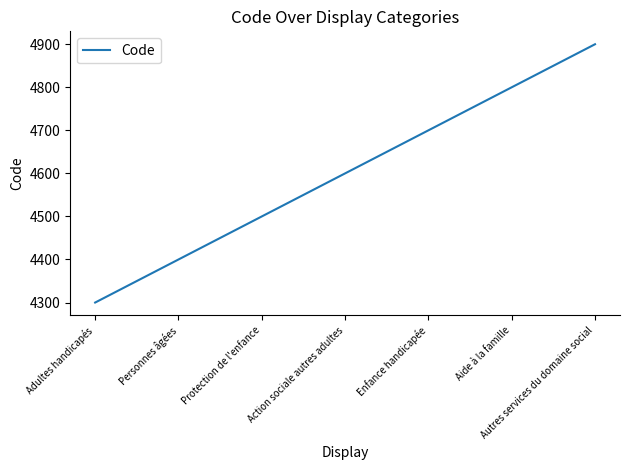

Which category has the highest value across all series?

Autres services du domaine social